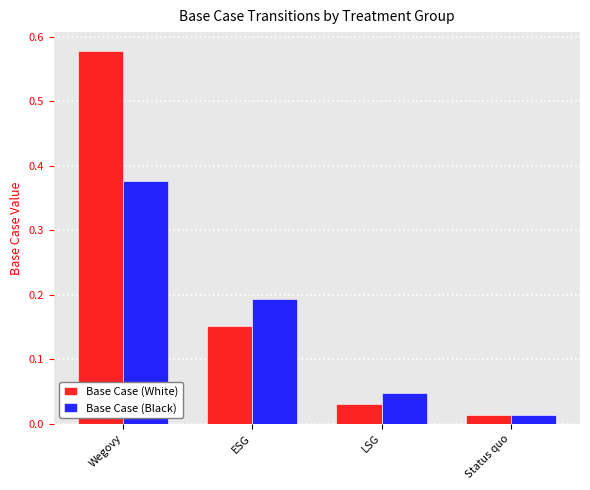

The Base Case (Black) series shows 0.3 at ESG. True or false?

False